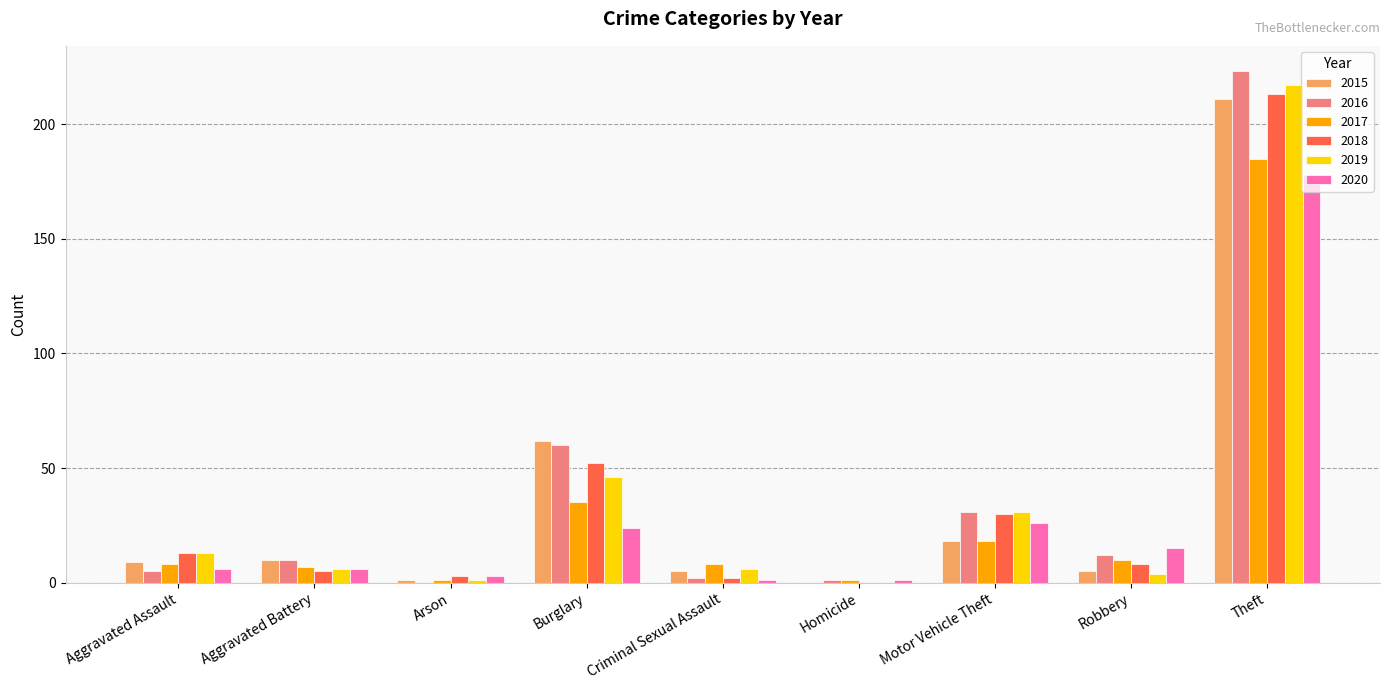

At which category is the sum across all series the highest?

Theft